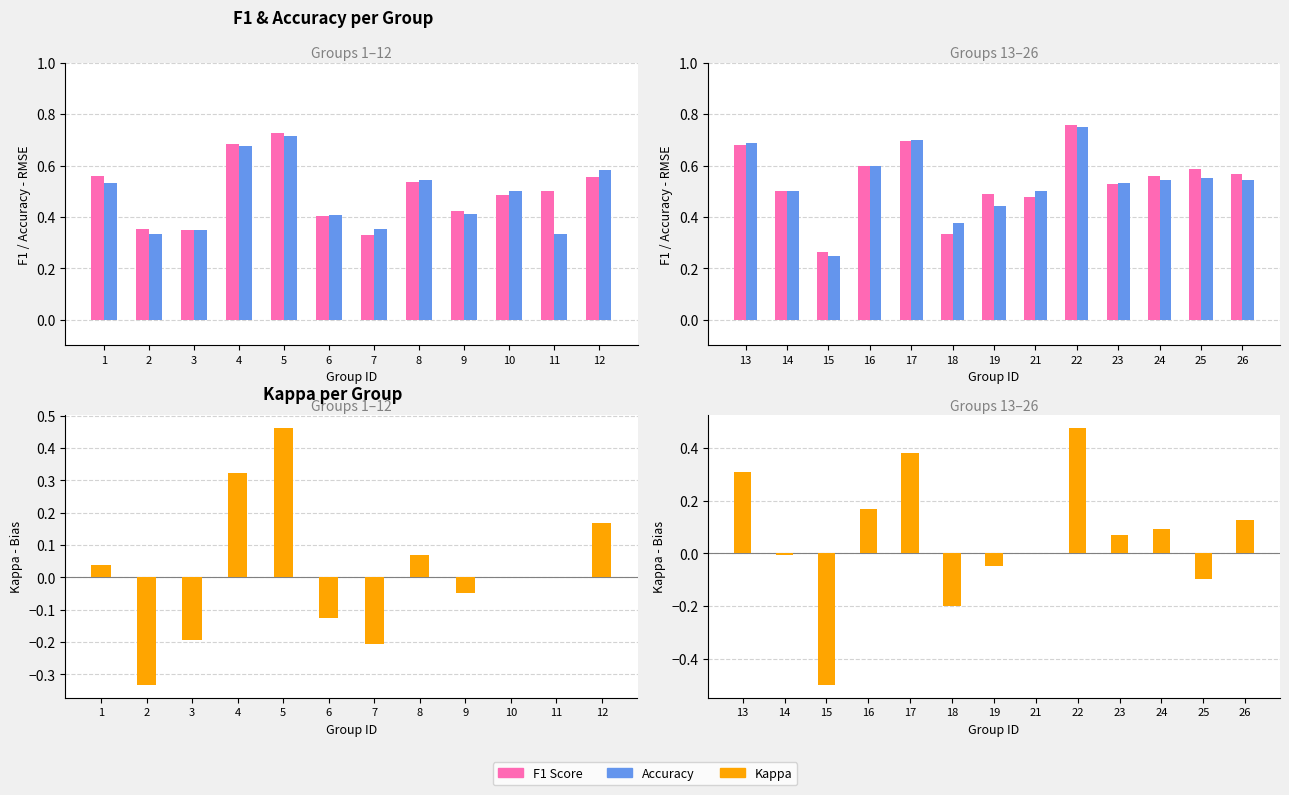

What is the sum of the Accuracy values at 23 and 25?

1.1